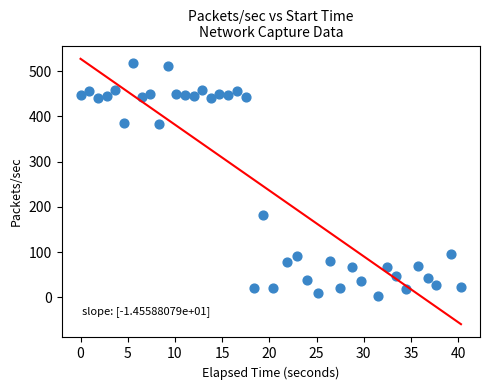

What is the range of Y values (max minus min)?

515.1